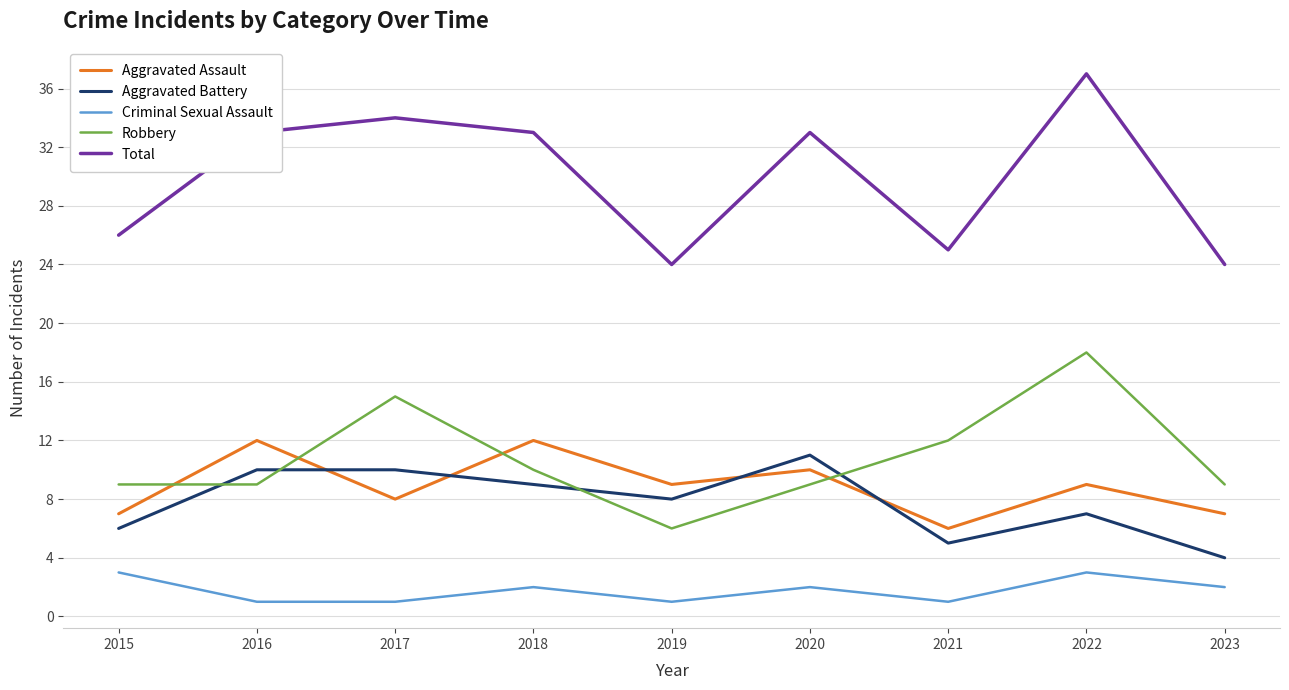

Which category has the lowest value in the Aggravated Assault series?

2021